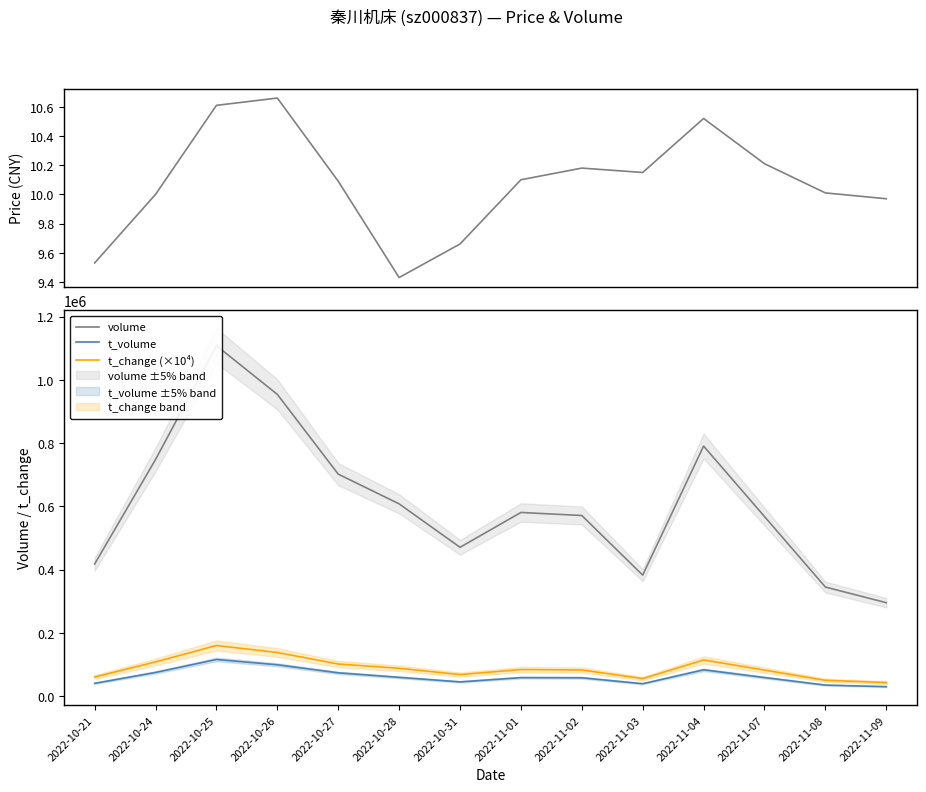

Rank the series at 2022-10-21 from highest to lowest value.

volume, t_change (×10⁴), t_volume, price